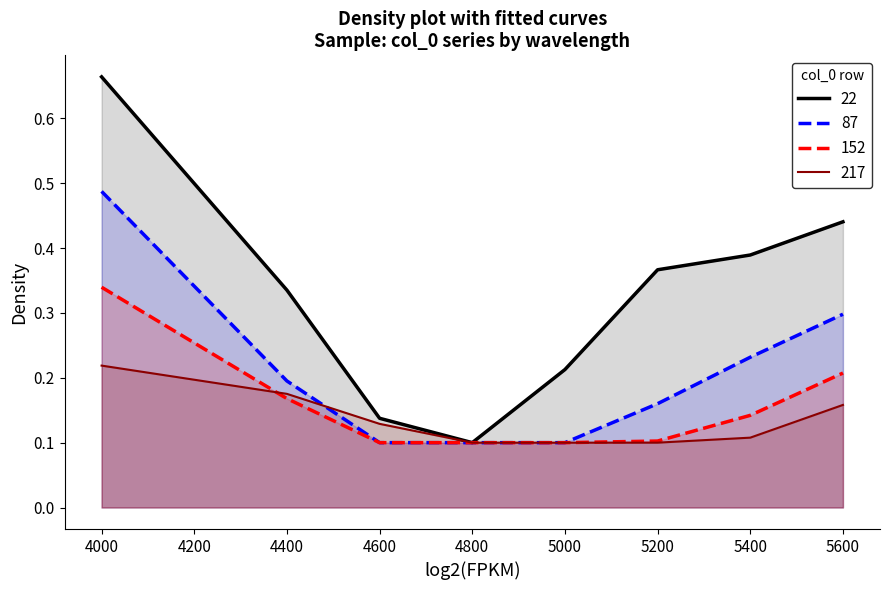

Is the value of 87 at 4800 greater than the value of 217 at 4000?

No